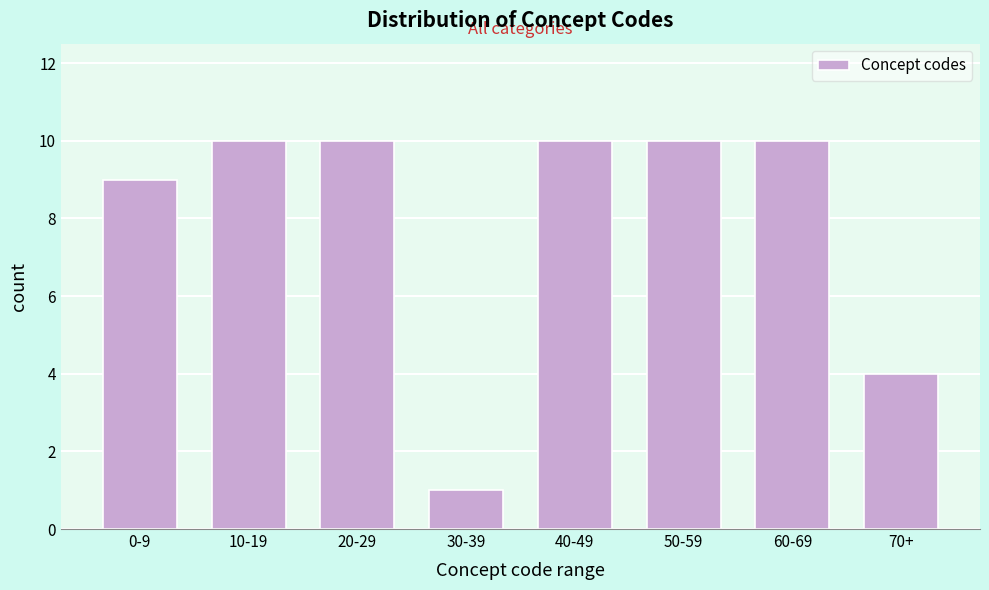

Reading right to left, what are all the values shown in this chart?

70+=4	60-69=10	50-59=10	40-49=10	30-39=1	20-29=10	10-19=10	0-9=9